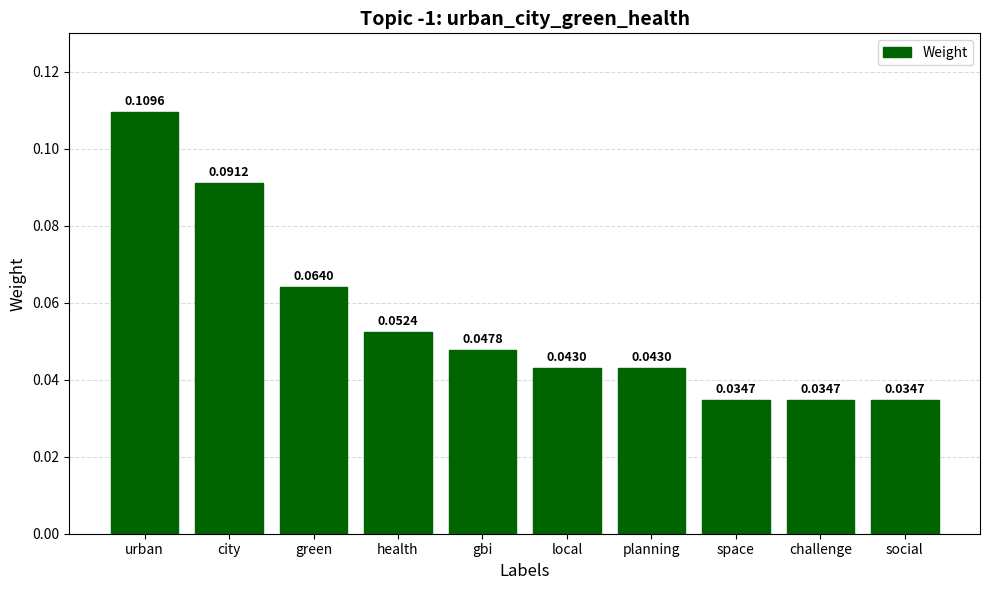

Are the bars horizontal?

No